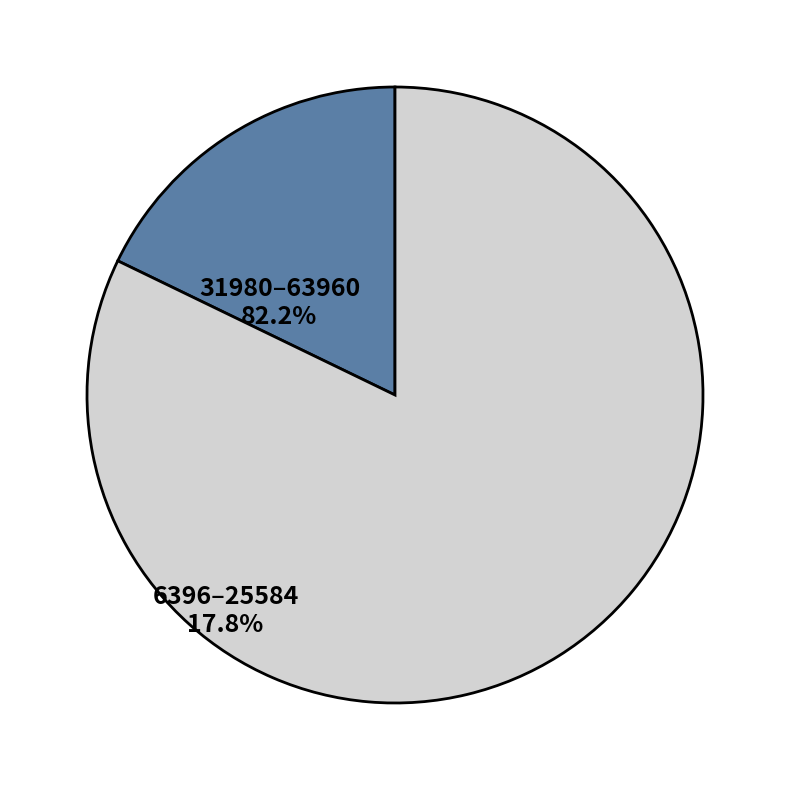

What is the largest slice in the pie chart?

31980–63960